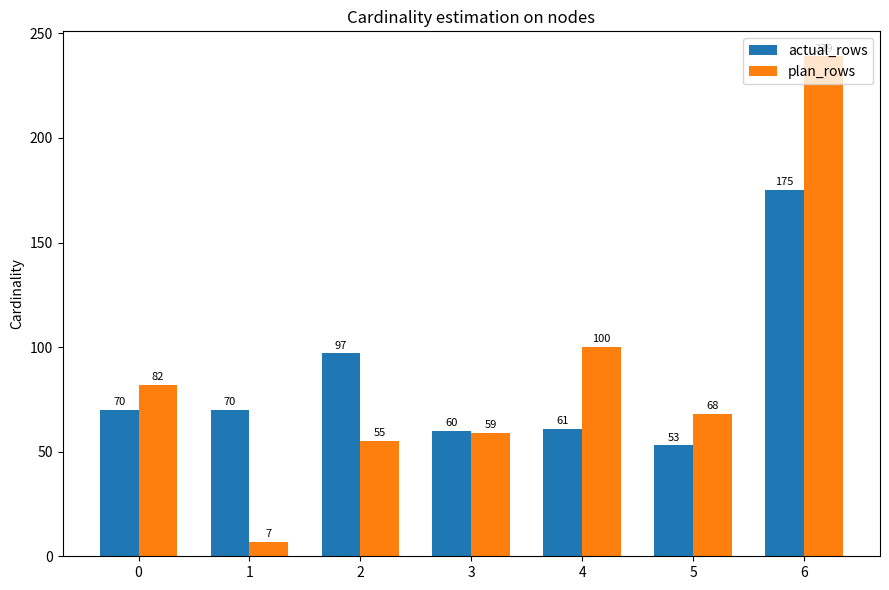

At which category is the sum across all series the highest?

6